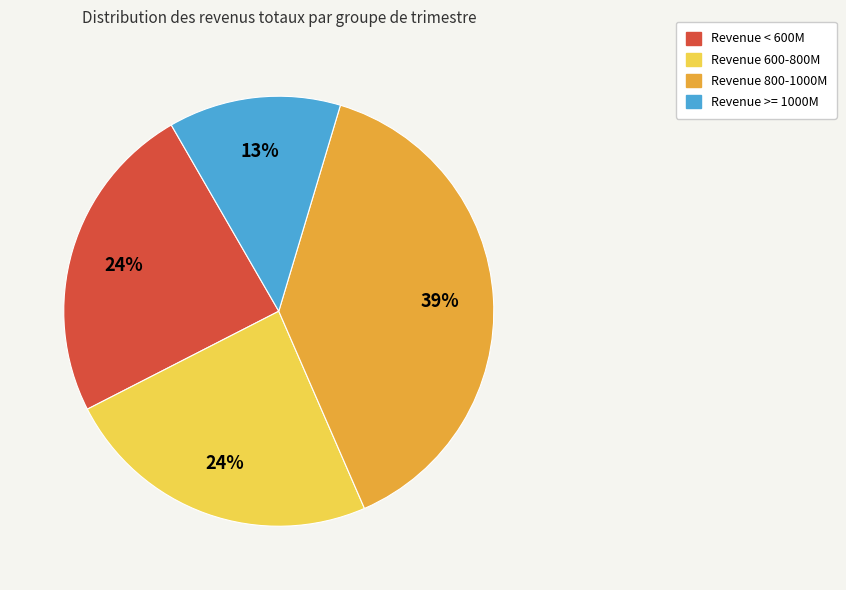

To the nearest percent, what is the average slice percentage?

25%